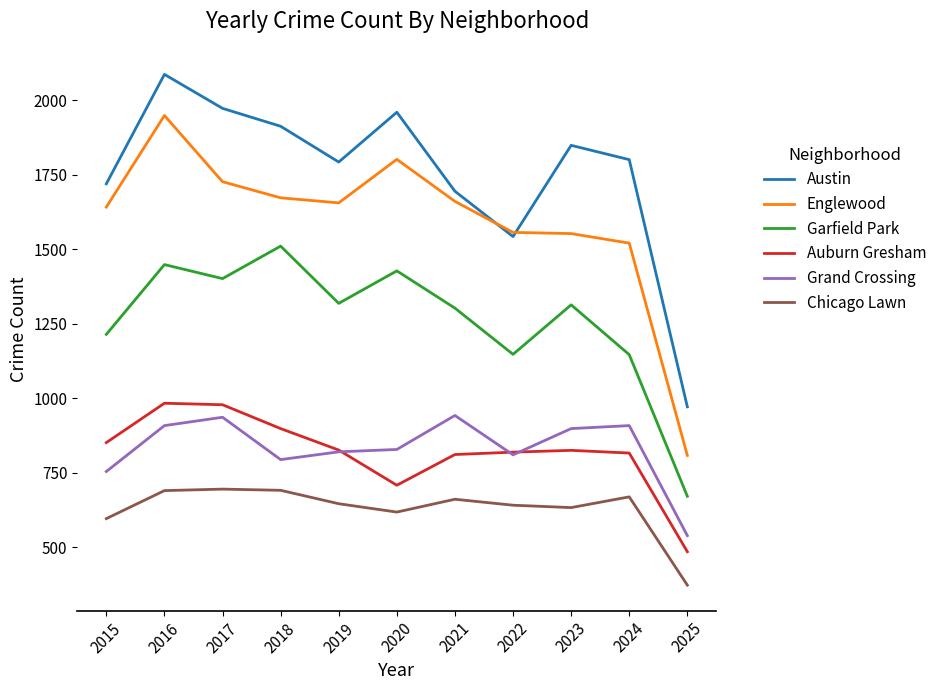

True or false: Auburn Gresham has a value of 708 at 2020.

True